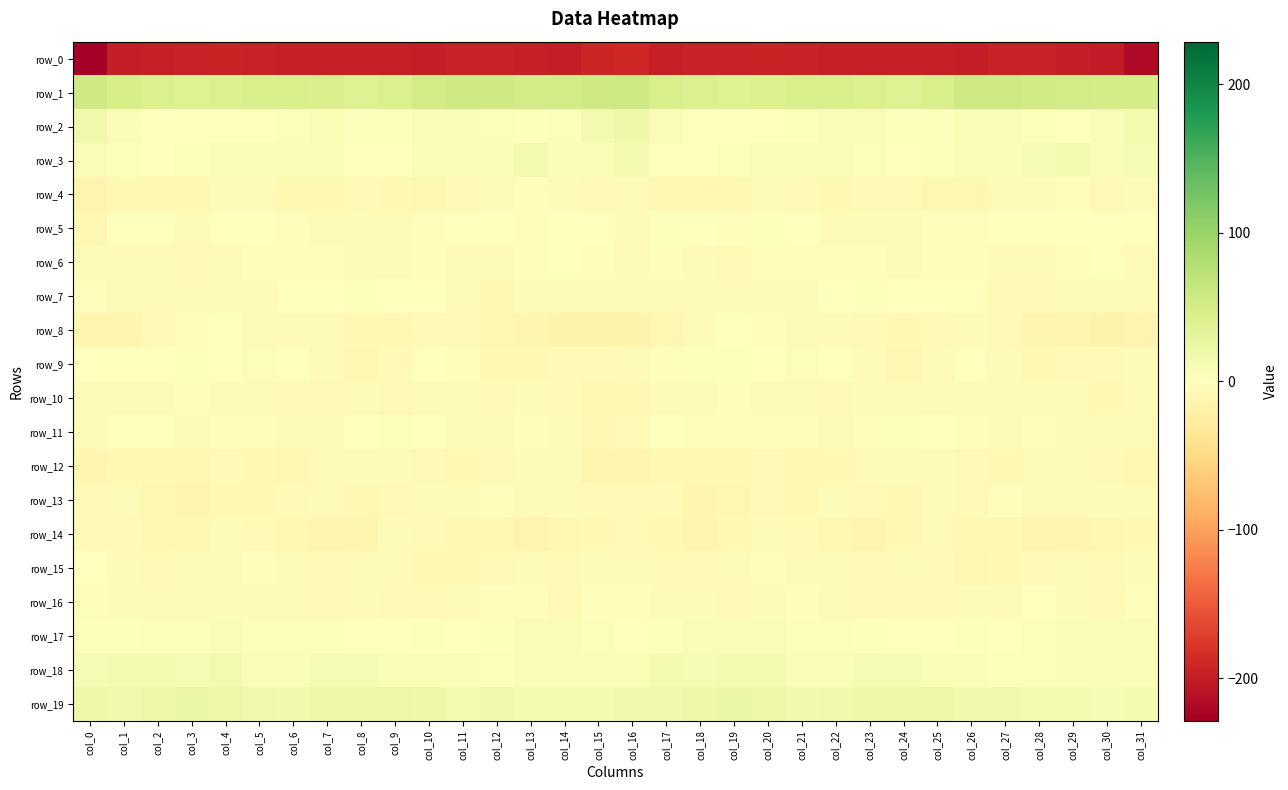

Is it true that row_12 equals -7.4 at col_10?

True